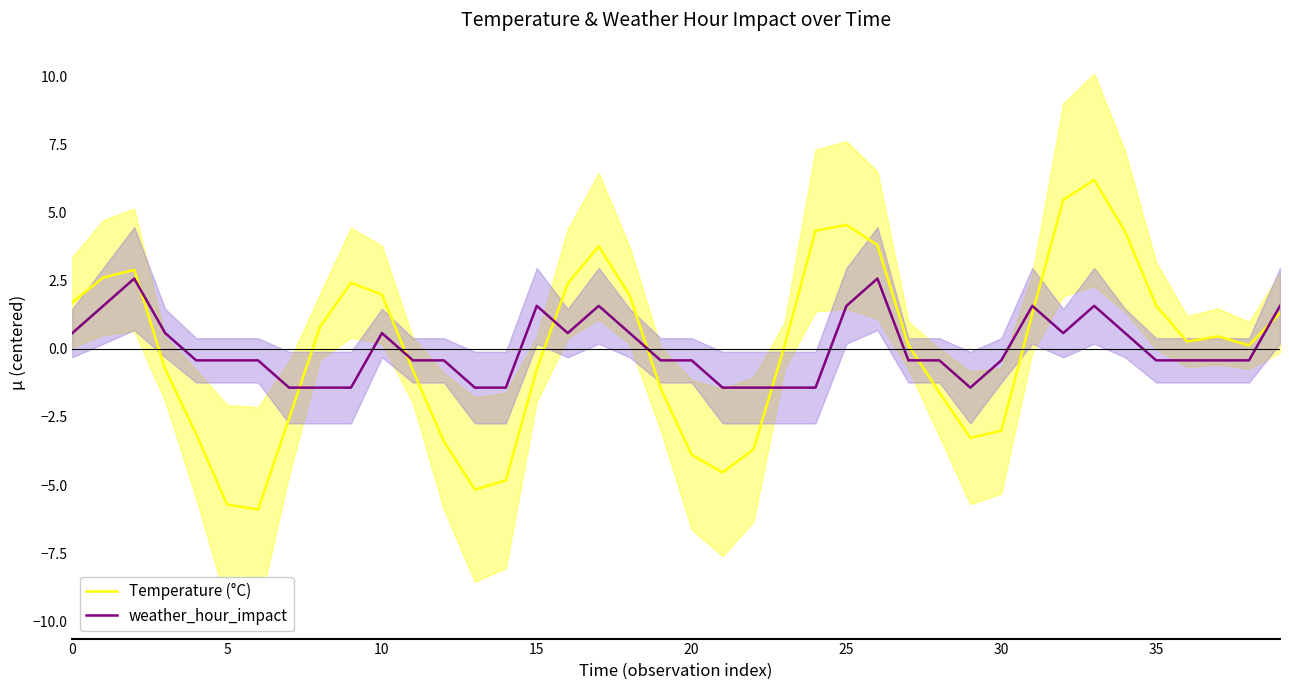

Count the weather_hour_impact values in the range 0 to 1.

7